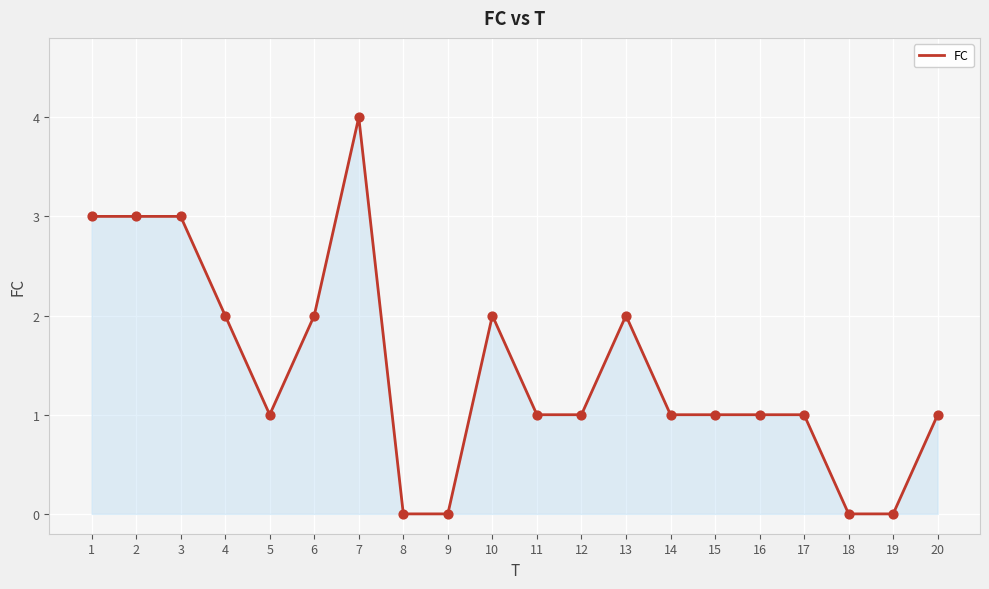

Which has a higher value, 13 or 8?

13